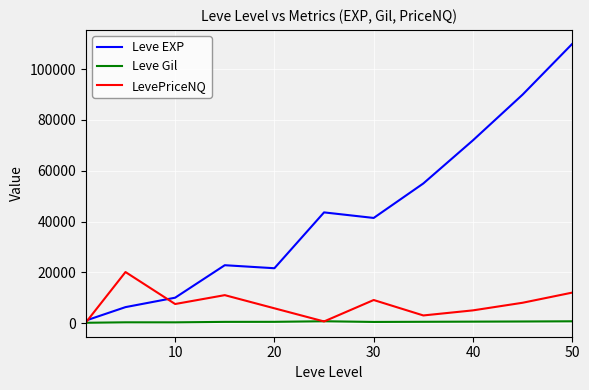

Which series has the largest range (max minus min)?

Leve EXP